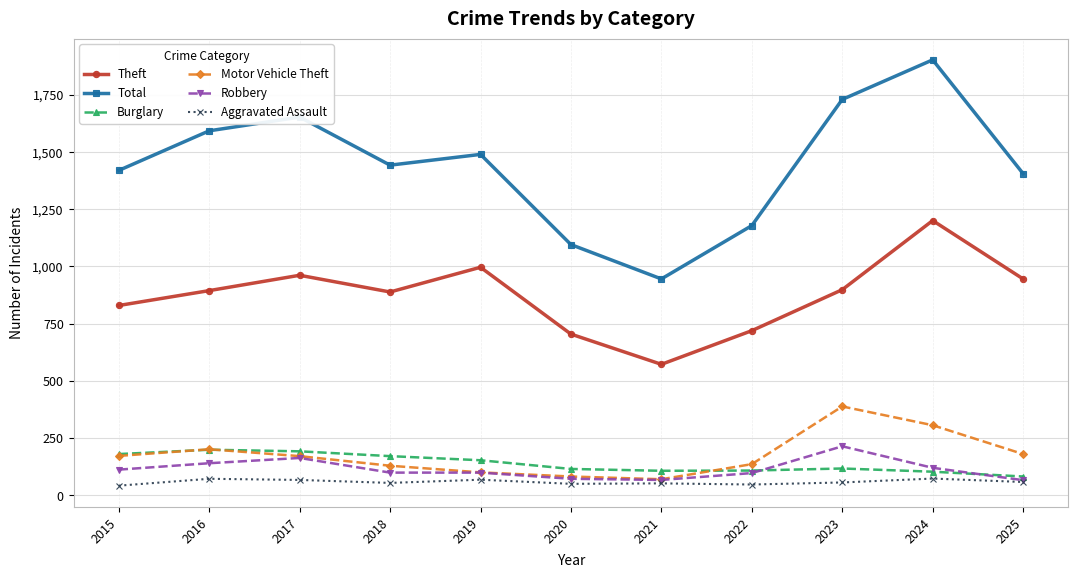

What is the total value across all series at 2021?

1813